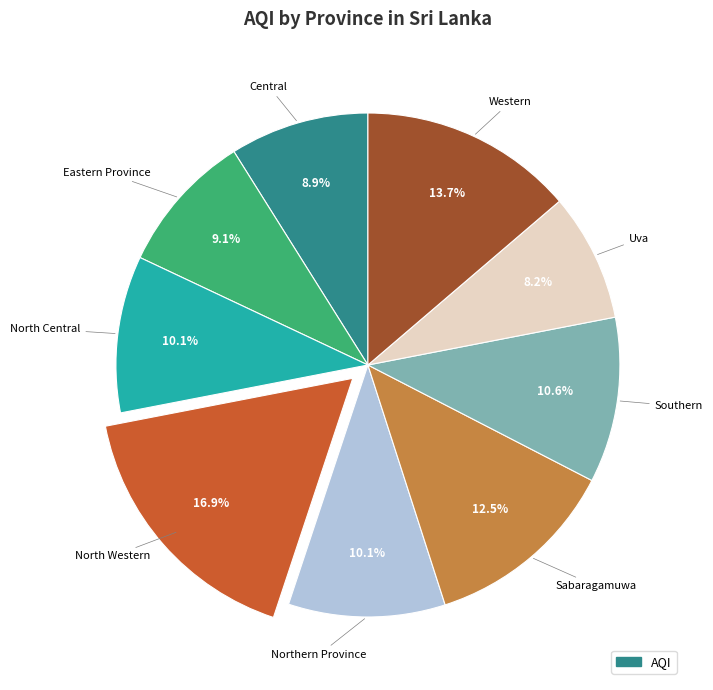

Is there any slice that represents more than half of the pie?

No